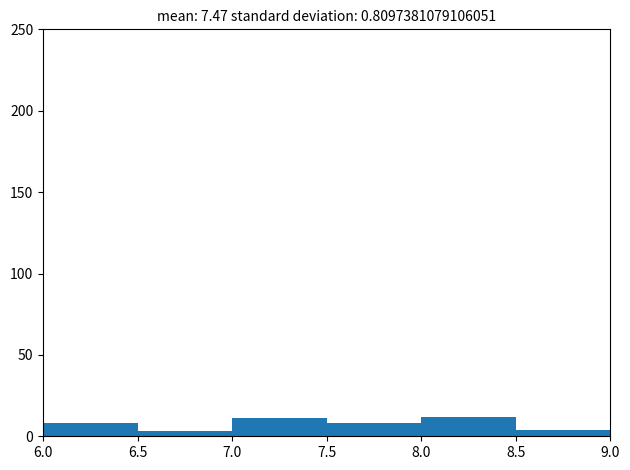

Reading left to right, transcribe this chart: for each bar, give the range it covers on the x-axis and its height. The values are not printed on the chart, so give them approximately, as read against the axis.

6.0 to 6.5: 10
6.5 to 7.0: under 5
7.0 to 7.5: 10
7.5 to 8.0: 10
8.0 to 8.5: 10
8.5 to 9.0: under 5